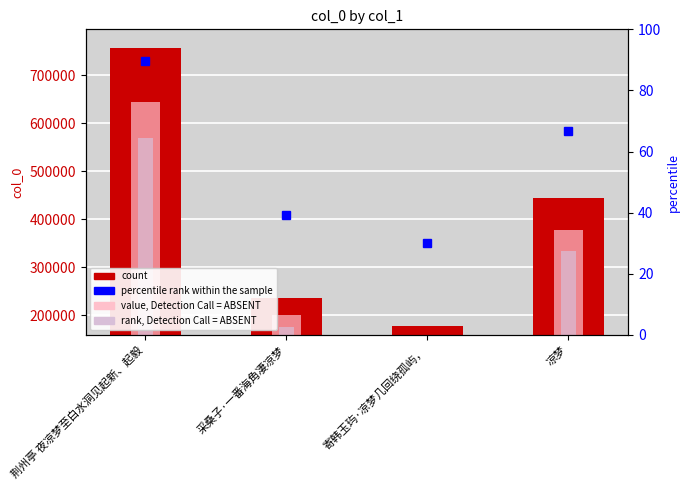

Reading left to right, list all the values displayed in this chart.

col_0: 荆州亭 夜凉梦至白水洞见起新、起毅=758075.0	采桑子·一番海角凄凉梦=235196.0	寄韩玉玙·凉梦几回绕孤屿，=177054.0	凉梦=445366.0
value, Detection Call = ABSENT: 荆州亭 夜凉梦至白水洞见起新、起毅=644363.8	采桑子·一番海角凄凉梦=199916.6	寄韩玉玙·凉梦几回绕孤屿，=150495.9	凉梦=378561.1
rank, Detection Call = ABSENT: 荆州亭 夜凉梦至白水洞见起新、起毅=568556.2	采桑子·一番海角凄凉梦=176397.0	寄韩玉玙·凉梦几回绕孤屿，=132790.5	凉梦=334024.5